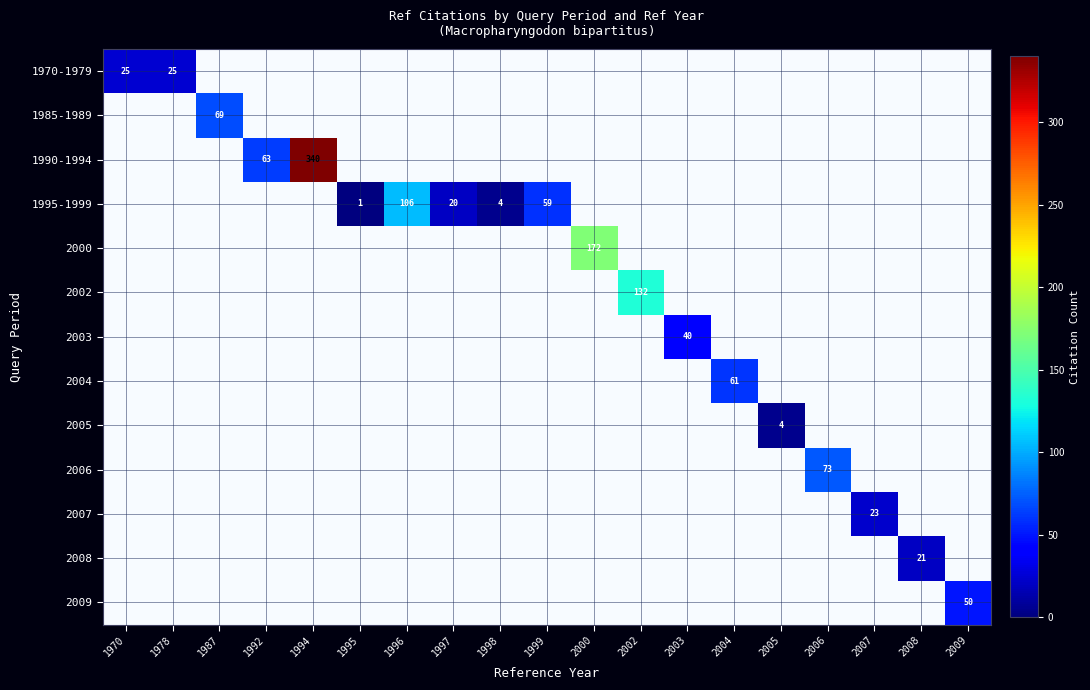

What is the highest value of the 2006 series?

73